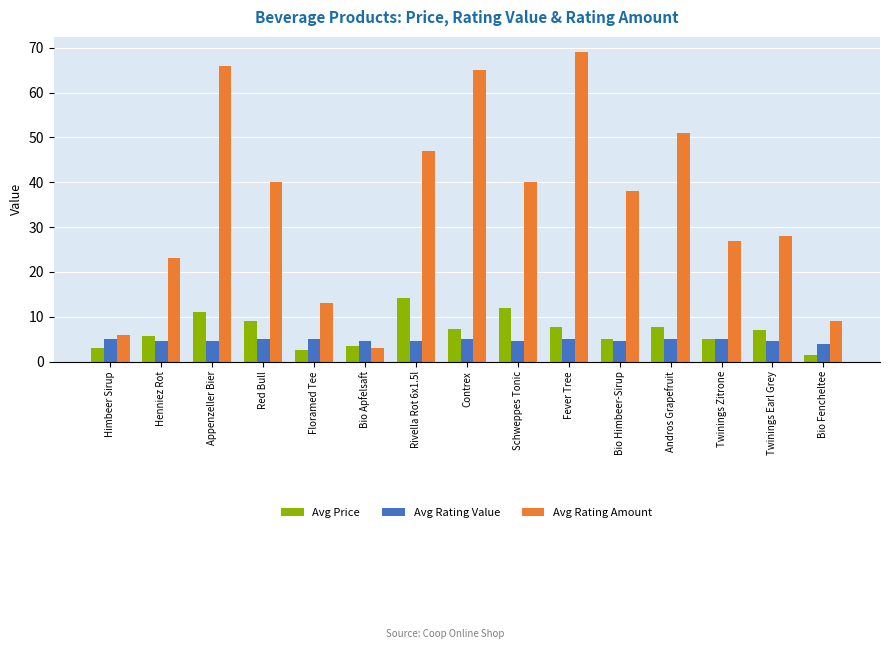

The value of Avg Rating Amount at Fever Tree is 30.8. True or false?

False